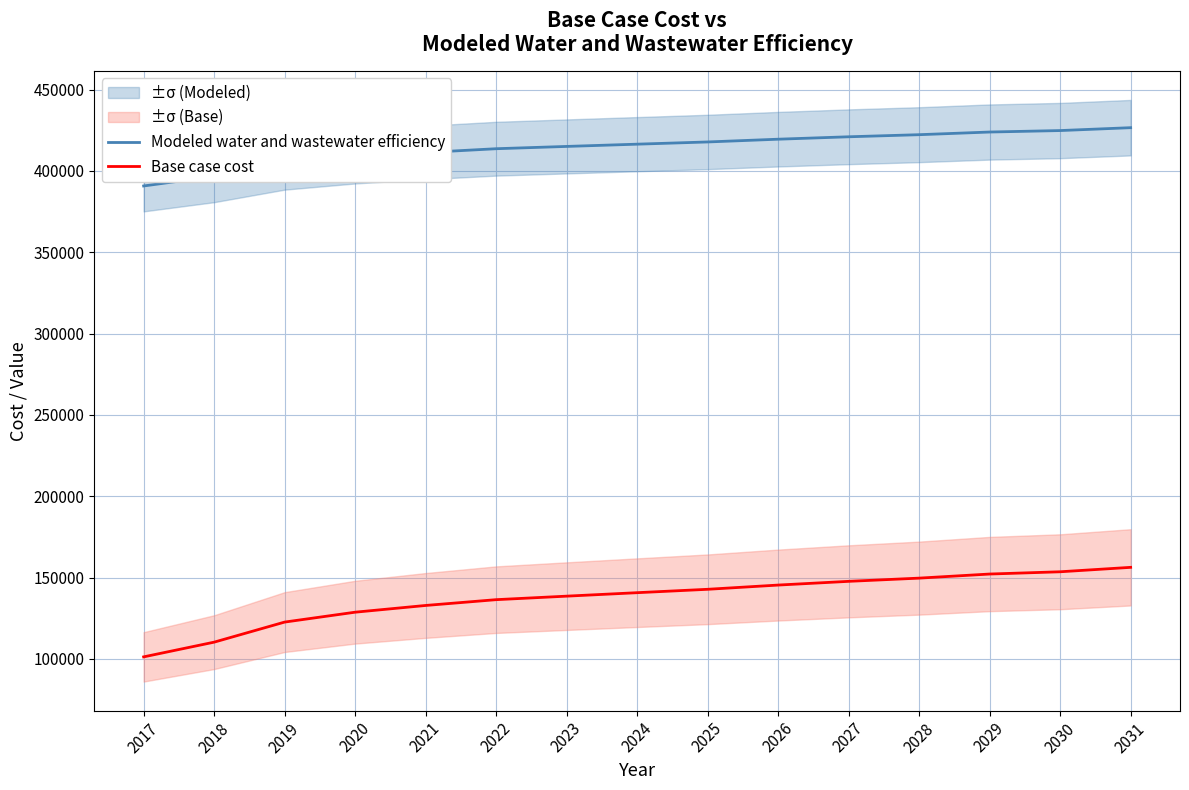

Count the number of data series in this chart.

2